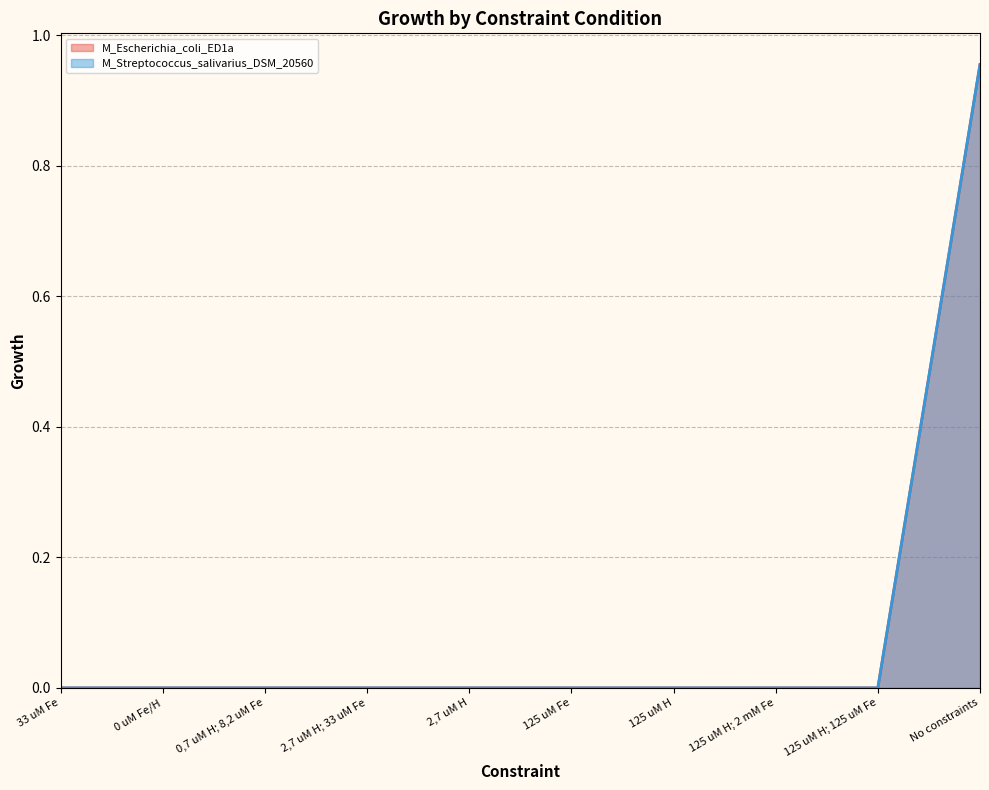

Which series has the largest total across all categories?

M_Escherichia_coli_ED1a